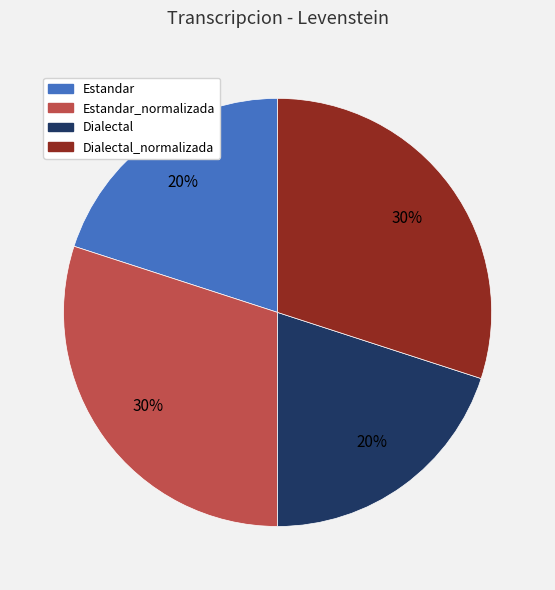

Does any single category account for the majority?

No